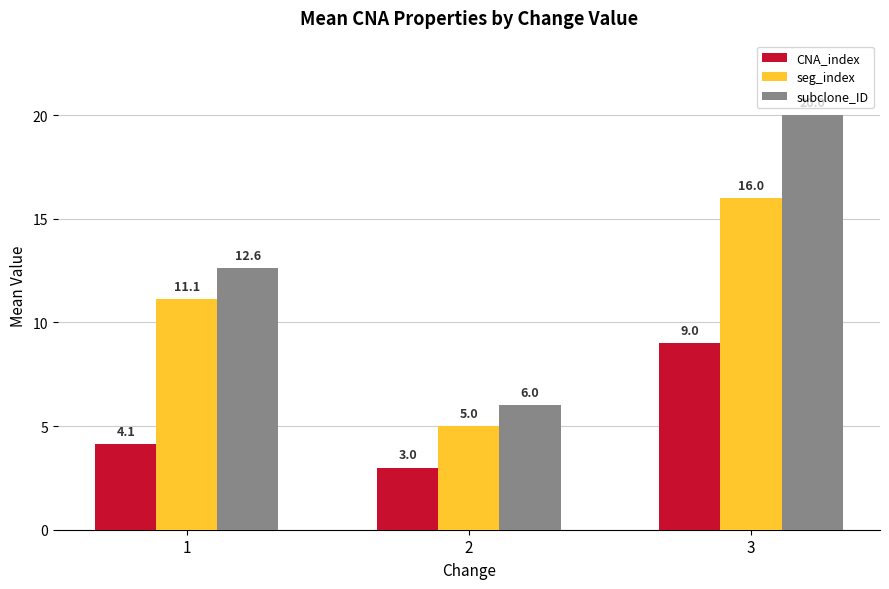

At how many categories does at least one series exceed 19?

1